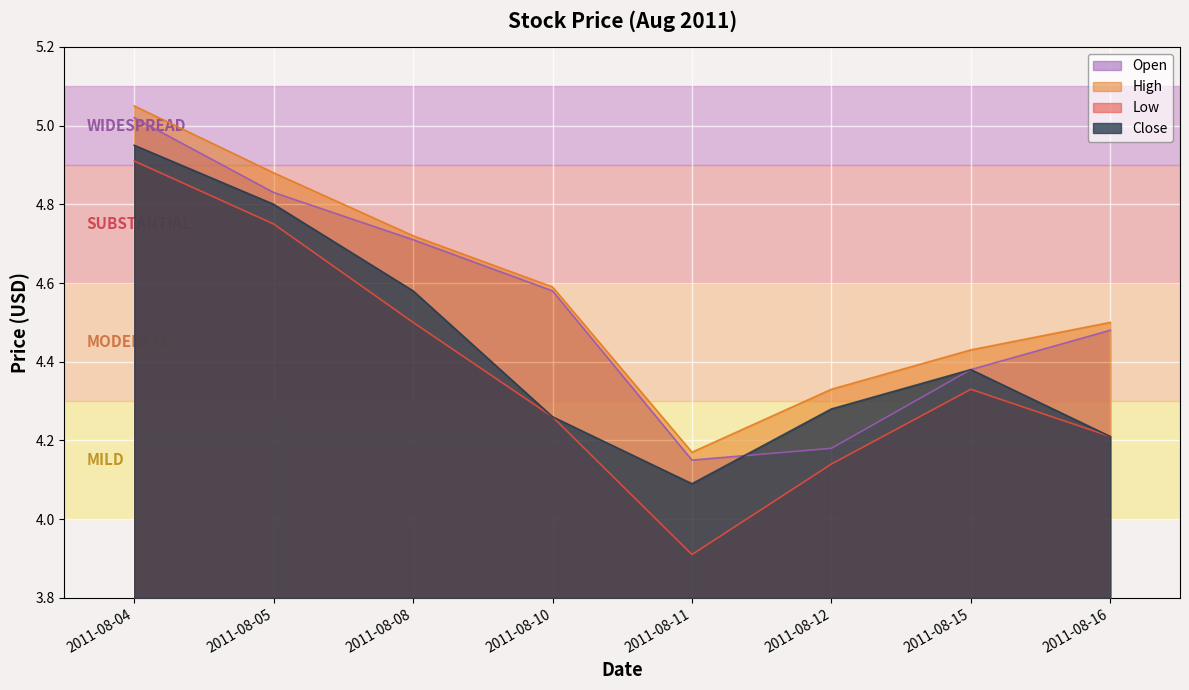

What are all the series names shown in the legend?

Open, High, Low, Close